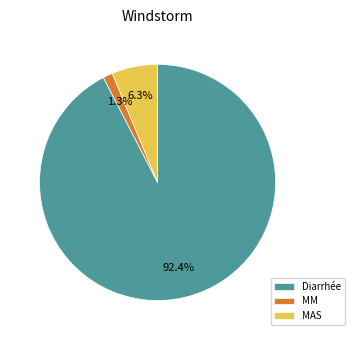

What percentage is the Diarrhée slice, to the nearest percent?

92%